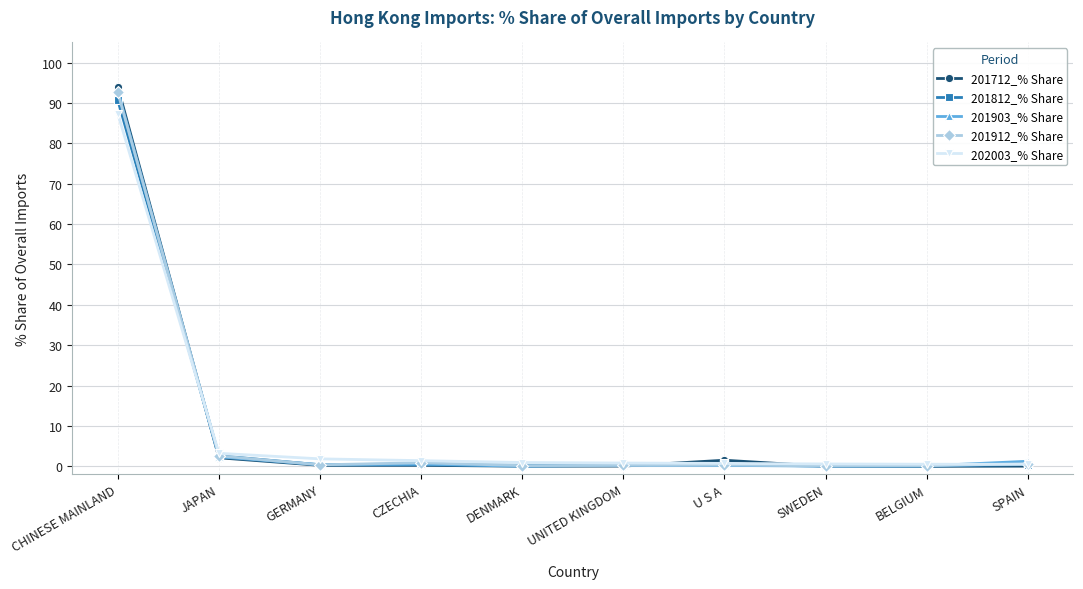

What is the sum of the 201903_% Share values at CZECHIA and DENMARK?

0.6